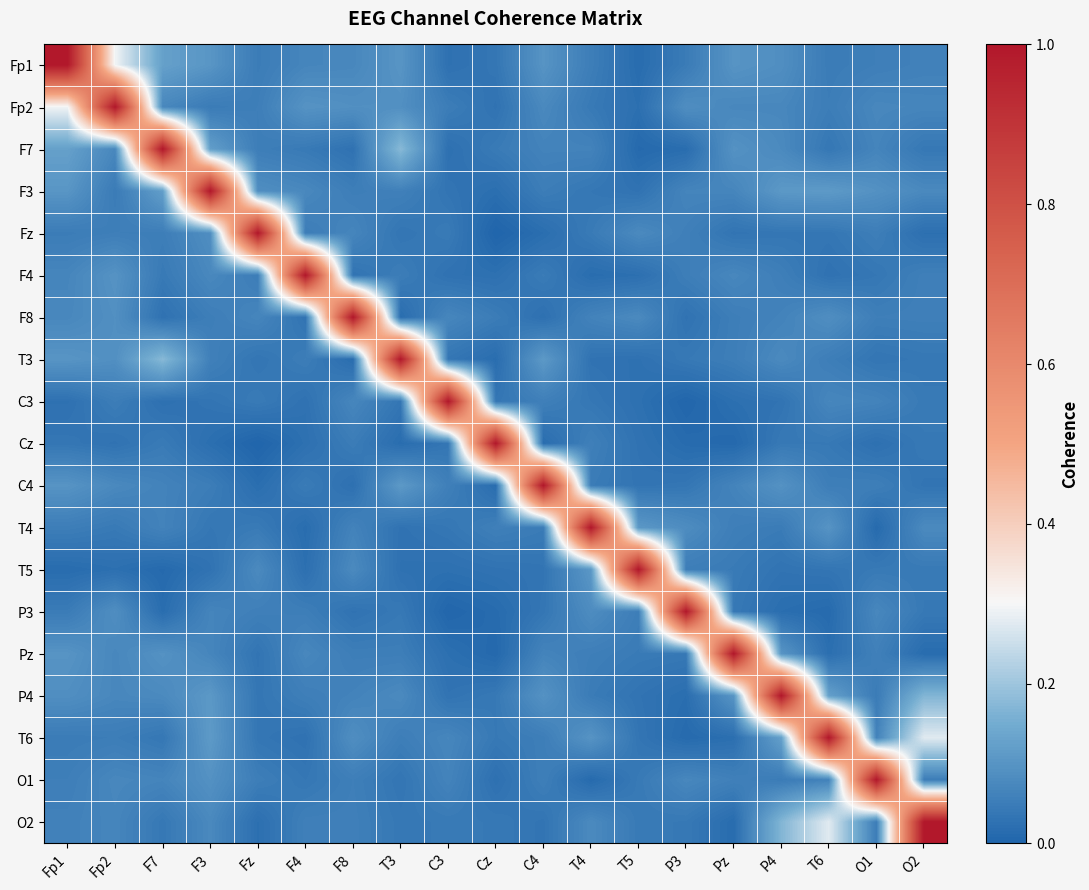

Reading right to left, what are all the values shown in this chart?

Fp1: O2=0.1	O1=0.1	T6=0.0	P4=0.1	Pz=0.1	P3=0.0	T5=0.0	T4=0.1	C4=0.1	Cz=0.0	C3=0.0	T3=0.1	F8=0.1	F4=0.1	Fz=0.0	F3=0.1	F7=0.1	Fp2=0.3	Fp1=1.0
Fp2: O2=0.1	O1=0.1	T6=0.1	P4=0.1	Pz=0.1	P3=0.1	T5=0.0	T4=0.0	C4=0.1	Cz=0.0	C3=0.1	T3=0.1	F8=0.1	F4=0.1	Fz=0.1	F3=0.0	F7=0.1	Fp2=1.0	Fp1=0.3
F7: O2=0.0	O1=0.1	T6=0.0	P4=0.1	Pz=0.1	P3=0.0	T5=0.0	T4=0.1	C4=0.1	Cz=0.0	C3=0.0	T3=0.2	F8=0.0	F4=0.0	Fz=0.1	F3=0.1	F7=1.0	Fp2=0.1	Fp1=0.1
F3: O2=0.1	O1=0.1	T6=0.1	P4=0.1	Pz=0.1	P3=0.1	T5=0.0	T4=0.0	C4=0.1	Cz=0.0	C3=0.0	T3=0.1	F8=0.1	F4=0.1	Fz=0.1	F3=1.0	F7=0.1	Fp2=0.0	Fp1=0.1
Fz: O2=0.0	O1=0.1	T6=0.0	P4=0.0	Pz=0.0	P3=0.1	T5=0.1	T4=0.0	C4=0.0	Cz=0.0	C3=0.0	T3=0.0	F8=0.1	F4=0.1	Fz=1.0	F3=0.1	F7=0.1	Fp2=0.1	Fp1=0.0
F4: O2=0.1	O1=0.0	T6=0.0	P4=0.1	Pz=0.1	P3=0.1	T5=0.0	T4=0.0	C4=0.0	Cz=0.0	C3=0.0	T3=0.1	F8=0.0	F4=1.0	Fz=0.1	F3=0.1	F7=0.0	Fp2=0.1	Fp1=0.1
F8: O2=0.1	O1=0.1	T6=0.1	P4=0.1	Pz=0.1	P3=0.0	T5=0.1	T4=0.1	C4=0.0	Cz=0.0	C3=0.1	T3=0.0	F8=1.0	F4=0.0	Fz=0.1	F3=0.1	F7=0.0	Fp2=0.1	Fp1=0.1
T3: O2=0.0	O1=0.0	T6=0.1	P4=0.1	Pz=0.1	P3=0.0	T5=0.0	T4=0.0	C4=0.1	Cz=0.0	C3=0.0	T3=1.0	F8=0.0	F4=0.1	Fz=0.0	F3=0.1	F7=0.2	Fp2=0.1	Fp1=0.1
C3: O2=0.0	O1=0.1	T6=0.1	P4=0.0	Pz=0.0	P3=0.0	T5=0.0	T4=0.0	C4=0.1	Cz=0.0	C3=1.0	T3=0.0	F8=0.1	F4=0.0	Fz=0.0	F3=0.0	F7=0.0	Fp2=0.1	Fp1=0.0
Cz: O2=0.0	O1=0.0	T6=0.0	P4=0.0	Pz=0.0	P3=0.0	T5=0.0	T4=0.1	C4=0.0	Cz=1.0	C3=0.0	T3=0.0	F8=0.0	F4=0.0	Fz=0.0	F3=0.0	F7=0.0	Fp2=0.0	Fp1=0.0
C4: O2=0.0	O1=0.1	T6=0.1	P4=0.1	Pz=0.1	P3=0.0	T5=0.0	T4=0.0	C4=1.0	Cz=0.0	C3=0.1	T3=0.1	F8=0.0	F4=0.0	Fz=0.0	F3=0.1	F7=0.1	Fp2=0.1	Fp1=0.1
T4: O2=0.1	O1=0.0	T6=0.1	P4=0.0	Pz=0.1	P3=0.1	T5=0.1	T4=1.0	C4=0.0	Cz=0.1	C3=0.0	T3=0.0	F8=0.1	F4=0.0	Fz=0.0	F3=0.0	F7=0.1	Fp2=0.0	Fp1=0.1
T5: O2=0.0	O1=0.0	T6=0.0	P4=0.0	Pz=0.0	P3=0.1	T5=1.0	T4=0.1	C4=0.0	Cz=0.0	C3=0.0	T3=0.0	F8=0.1	F4=0.0	Fz=0.1	F3=0.0	F7=0.0	Fp2=0.0	Fp1=0.0
P3: O2=0.0	O1=0.1	T6=0.0	P4=0.0	Pz=0.0	P3=1.0	T5=0.1	T4=0.1	C4=0.0	Cz=0.0	C3=0.0	T3=0.0	F8=0.0	F4=0.1	Fz=0.1	F3=0.1	F7=0.0	Fp2=0.1	Fp1=0.0
Pz: O2=0.0	O1=0.1	T6=0.0	P4=0.1	Pz=1.0	P3=0.0	T5=0.0	T4=0.1	C4=0.1	Cz=0.0	C3=0.0	T3=0.1	F8=0.1	F4=0.1	Fz=0.0	F3=0.1	F7=0.1	Fp2=0.1	Fp1=0.1
P4: O2=0.2	O1=0.0	T6=0.1	P4=1.0	Pz=0.1	P3=0.0	T5=0.0	T4=0.0	C4=0.1	Cz=0.0	C3=0.0	T3=0.1	F8=0.1	F4=0.1	Fz=0.0	F3=0.1	F7=0.1	Fp2=0.1	Fp1=0.1
T6: O2=0.3	O1=0.1	T6=1.0	P4=0.1	Pz=0.0	P3=0.0	T5=0.0	T4=0.1	C4=0.1	Cz=0.0	C3=0.1	T3=0.1	F8=0.1	F4=0.0	Fz=0.0	F3=0.1	F7=0.0	Fp2=0.1	Fp1=0.0
O1: O2=0.1	O1=1.0	T6=0.1	P4=0.0	Pz=0.1	P3=0.1	T5=0.0	T4=0.0	C4=0.1	Cz=0.0	C3=0.1	T3=0.0	F8=0.1	F4=0.0	Fz=0.1	F3=0.1	F7=0.1	Fp2=0.1	Fp1=0.1
O2: O2=1.0	O1=0.1	T6=0.3	P4=0.2	Pz=0.0	P3=0.0	T5=0.0	T4=0.1	C4=0.0	Cz=0.0	C3=0.0	T3=0.0	F8=0.1	F4=0.1	Fz=0.0	F3=0.1	F7=0.0	Fp2=0.1	Fp1=0.1